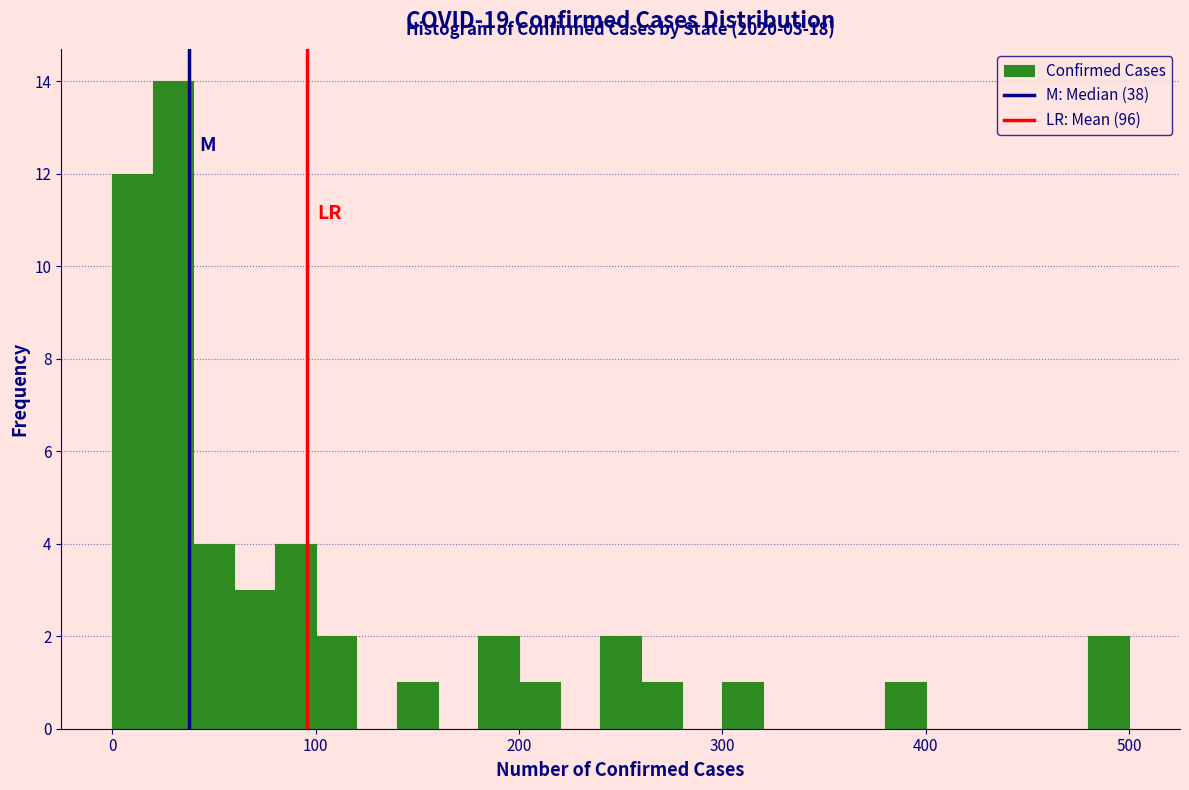

Around what value on the x-axis is the tallest bar? Give the approximate position of its centre, as read against the axis.

30